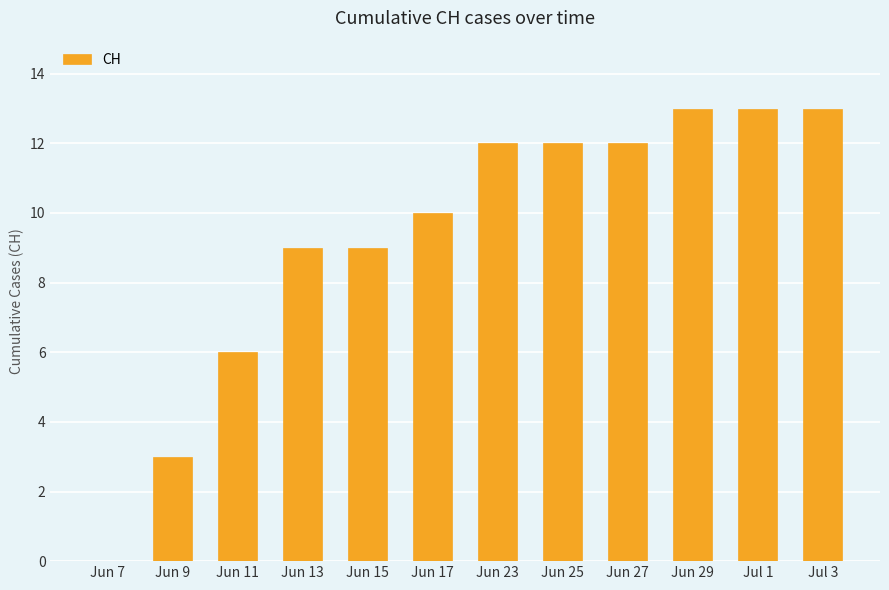

How many values are above zero?

11